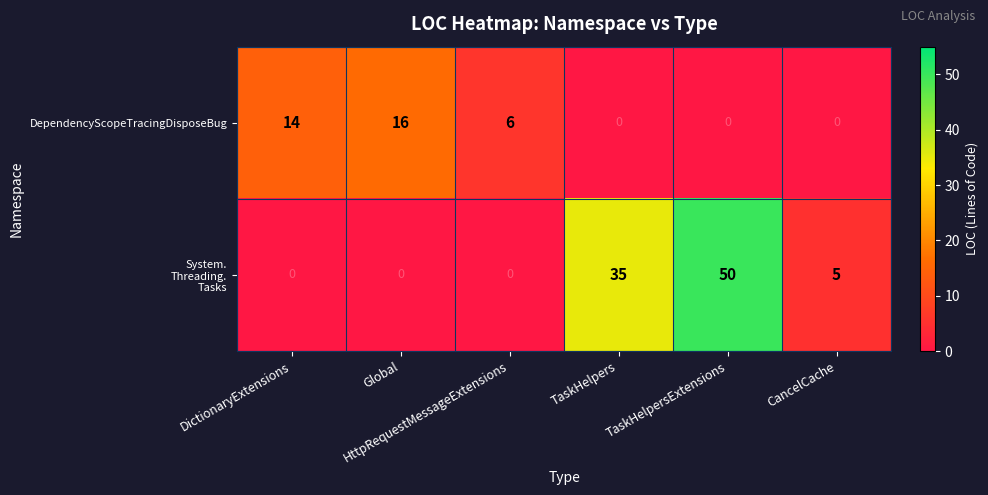

What is the spread (max minus min) of values at HttpRequestMessageExtensions?

6